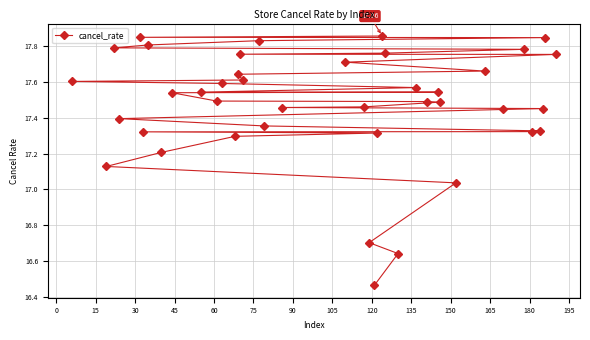

What is the difference between the maximum and minimum values?

1.4